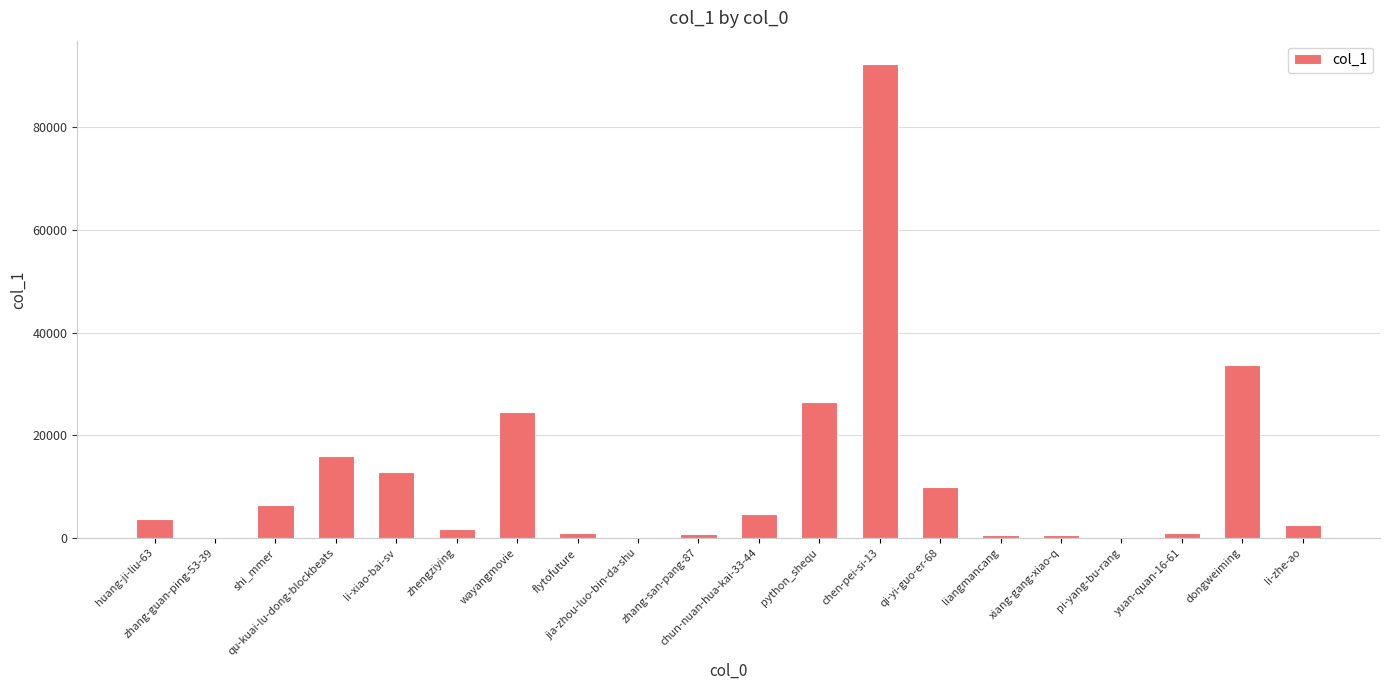

What is the sum of all values?

239267